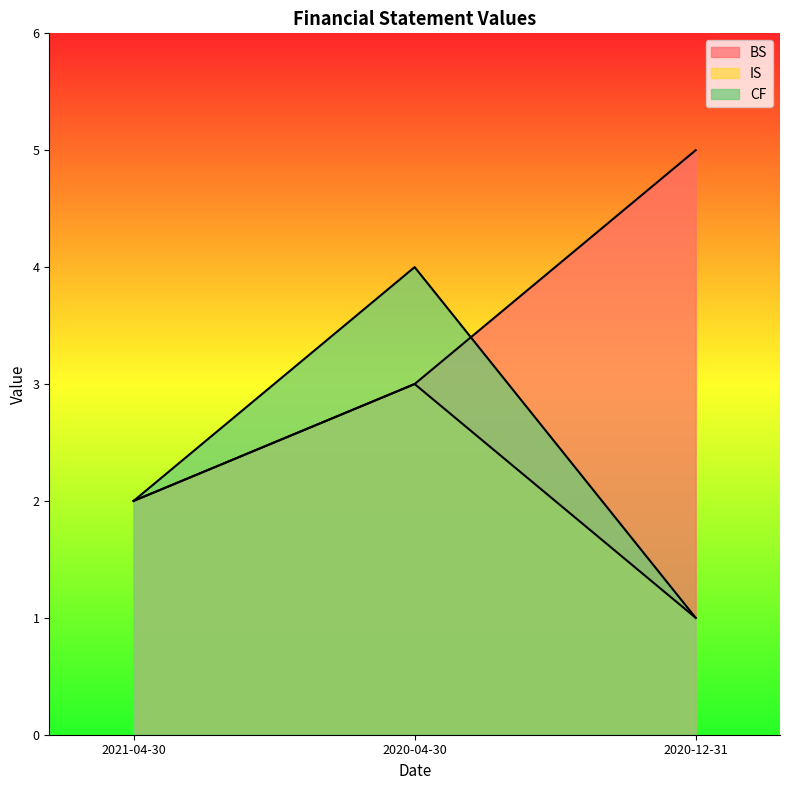

Count the number of categories in the chart.

3